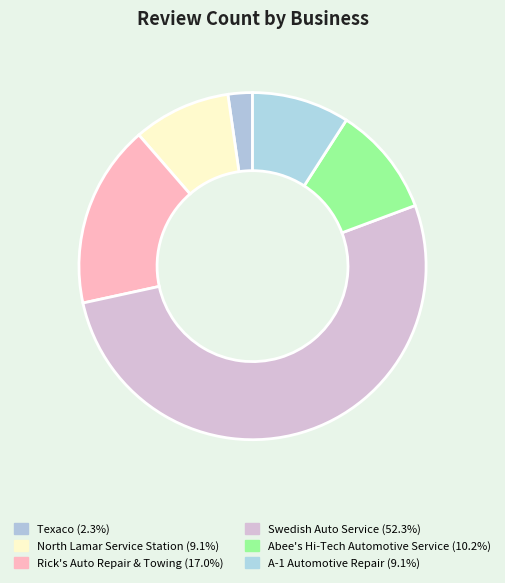

Does Swedish Auto Service account for over 50% of the chart?

Yes